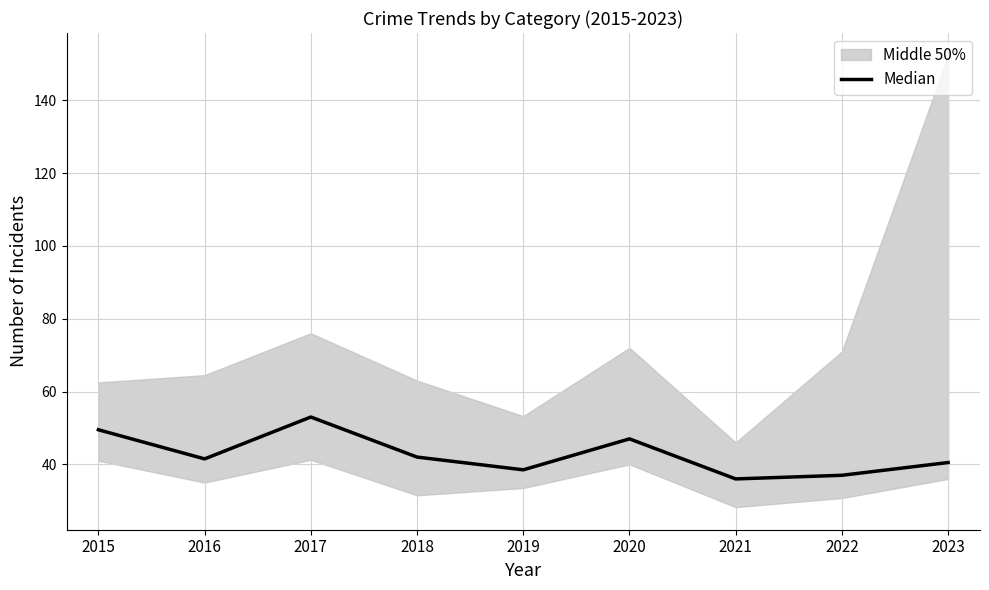

At which category does the data reach its first local valley?

2016